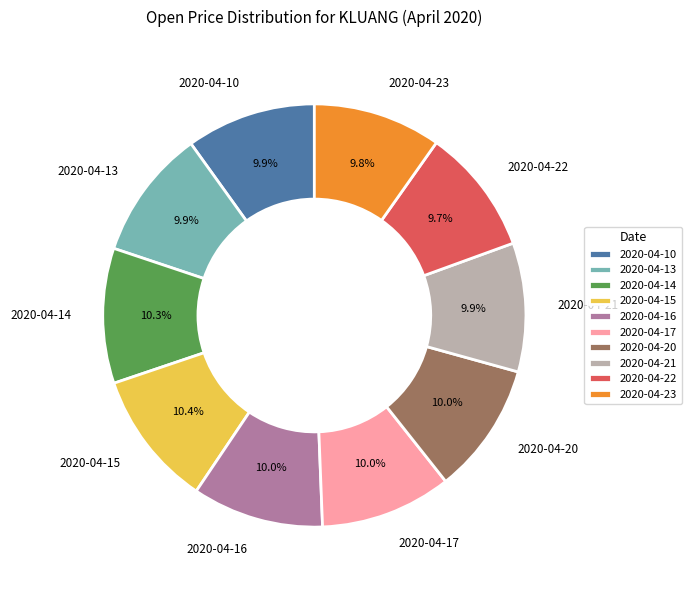

To the nearest percent, what percentage of the pie is 2020-04-20?

10%